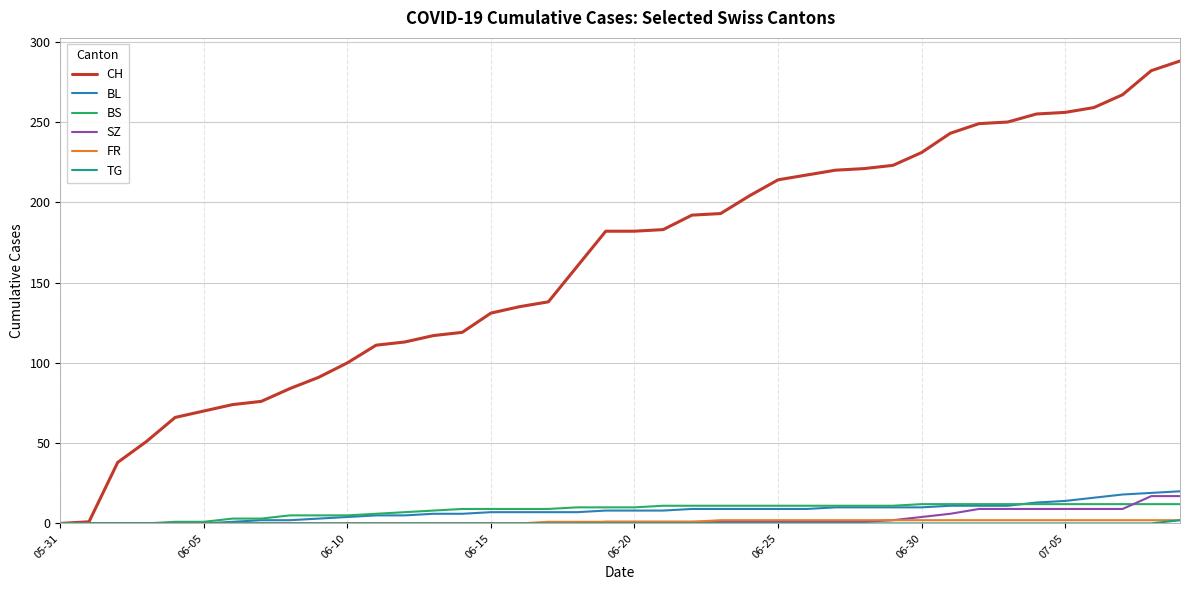

Which series has the widest spread of values?

CH